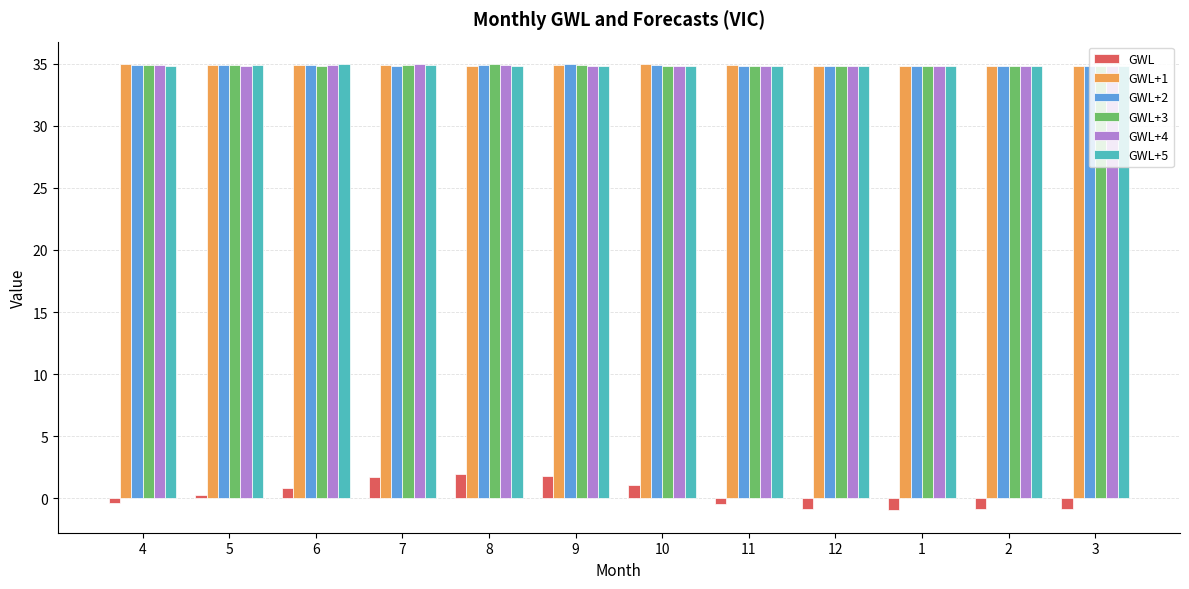

What is the total value across all series at 1?

173.3